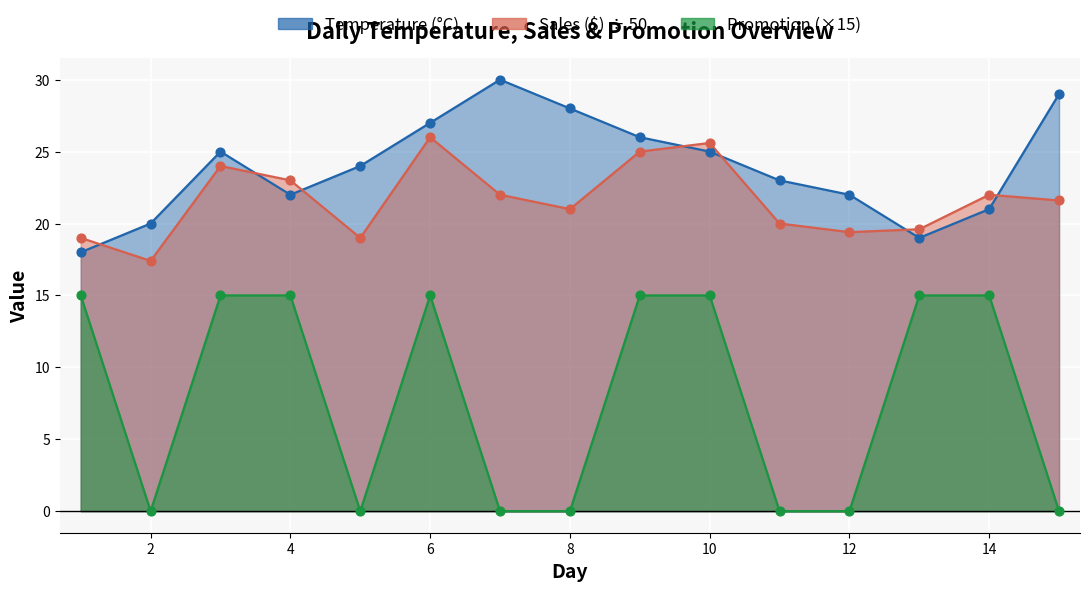

At how many categories does at least one series exceed 16?

15